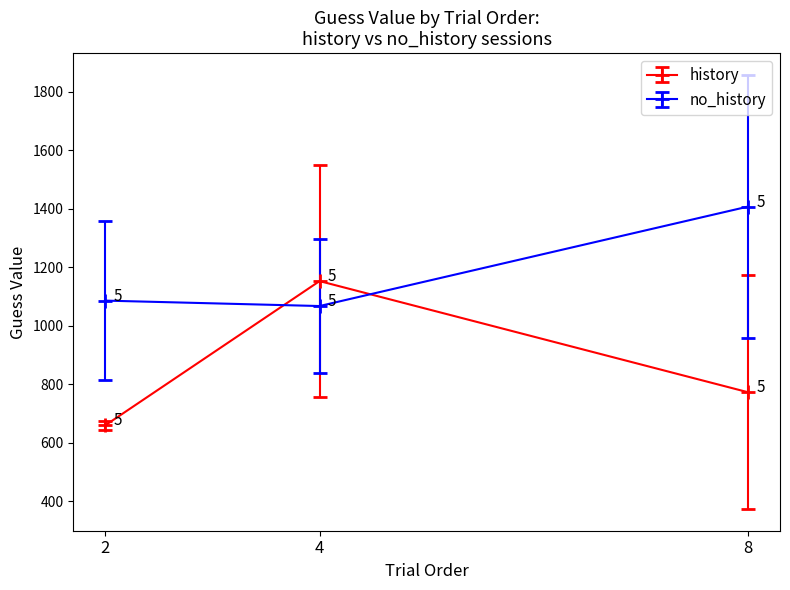

At which label does history first exceed 772?

4